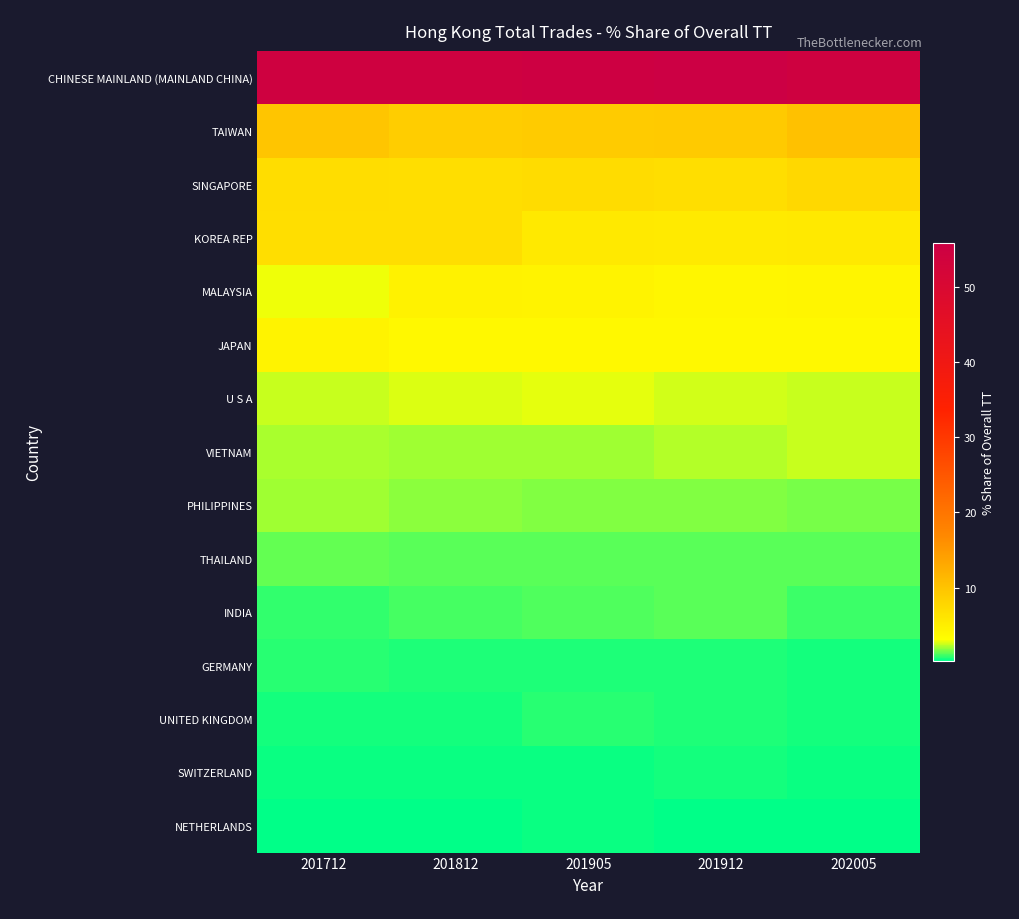

What is the total value across all series at 201812?

96.6